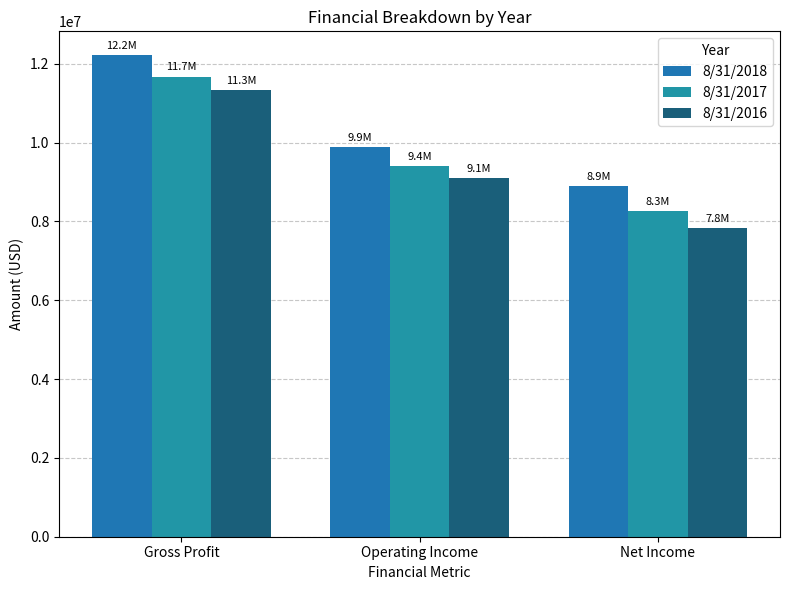

The 8/31/2017 series shows 5036727 at Gross Profit. True or false?

False